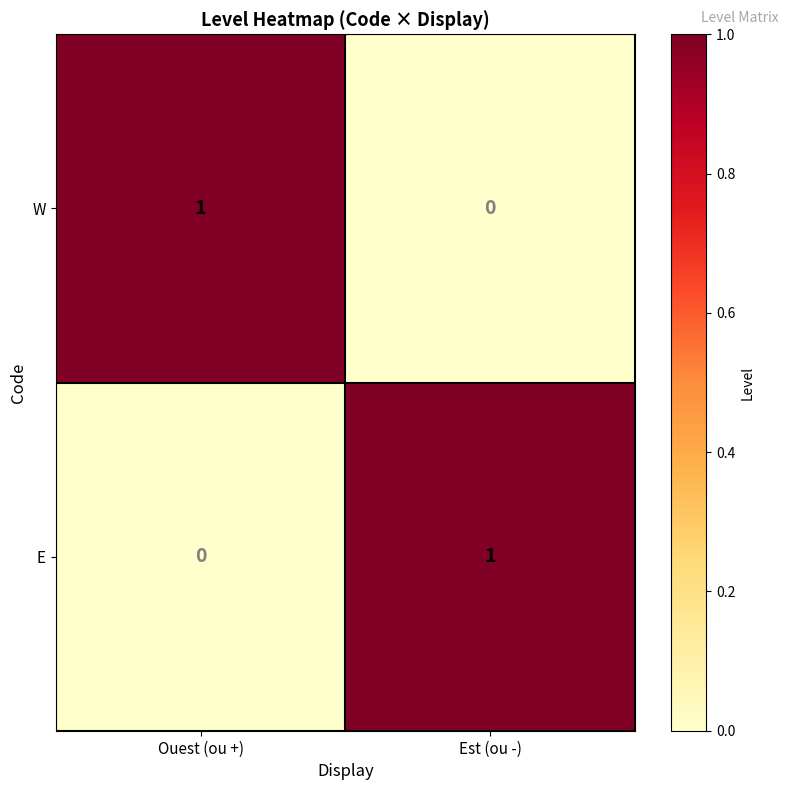

How many values in E are above zero?

1